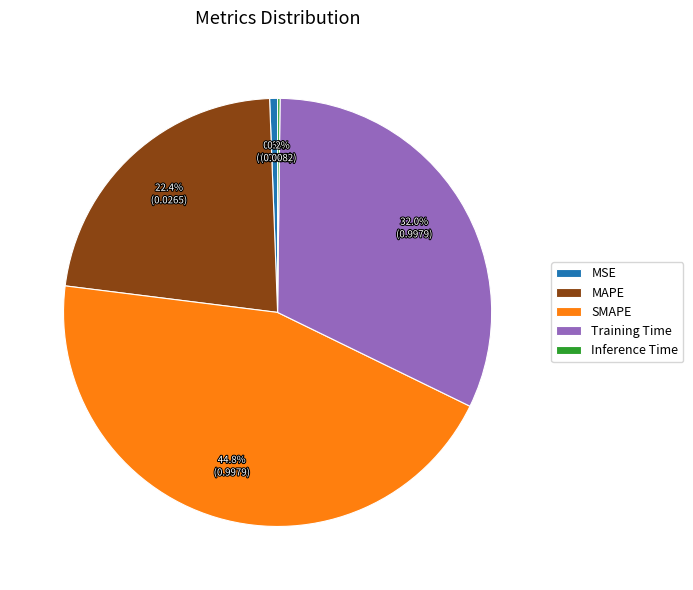

Do Training Time and MSE together represent more than half of the pie?

No